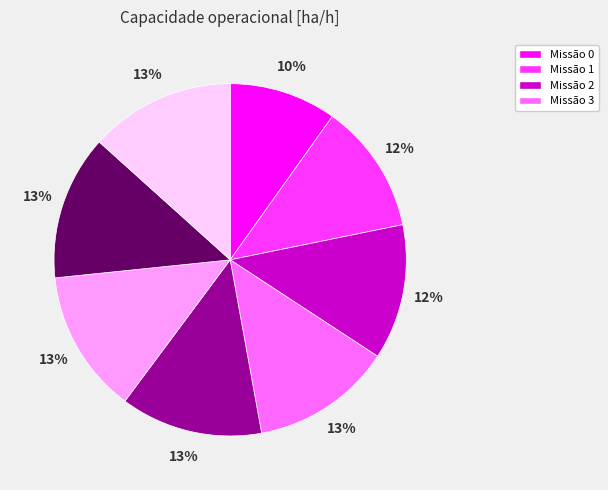

To the nearest percent, what is the average slice percentage?

12%